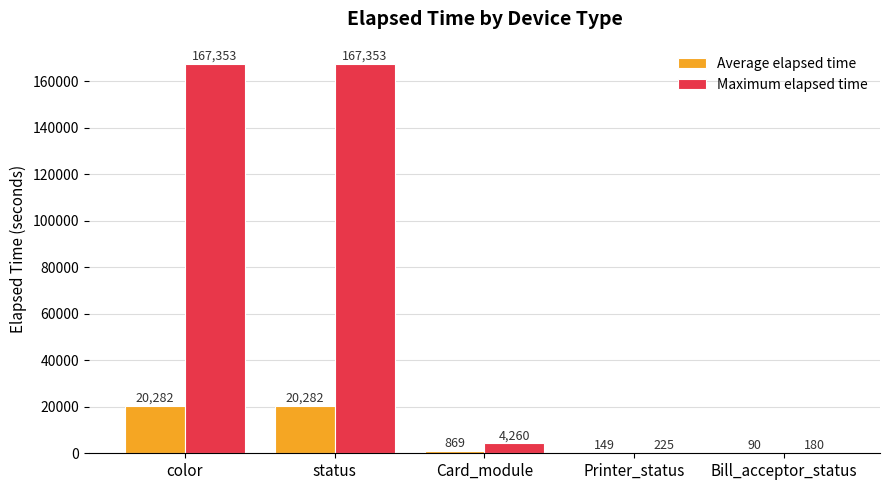

What is the greatest value displayed?

167353